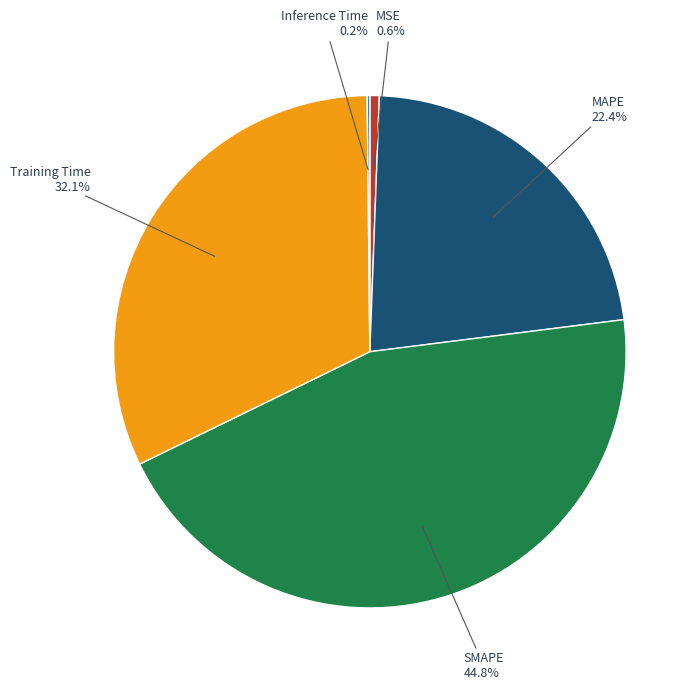

To the nearest percent, what is the combined percentage of MSE and MAPE?

23%